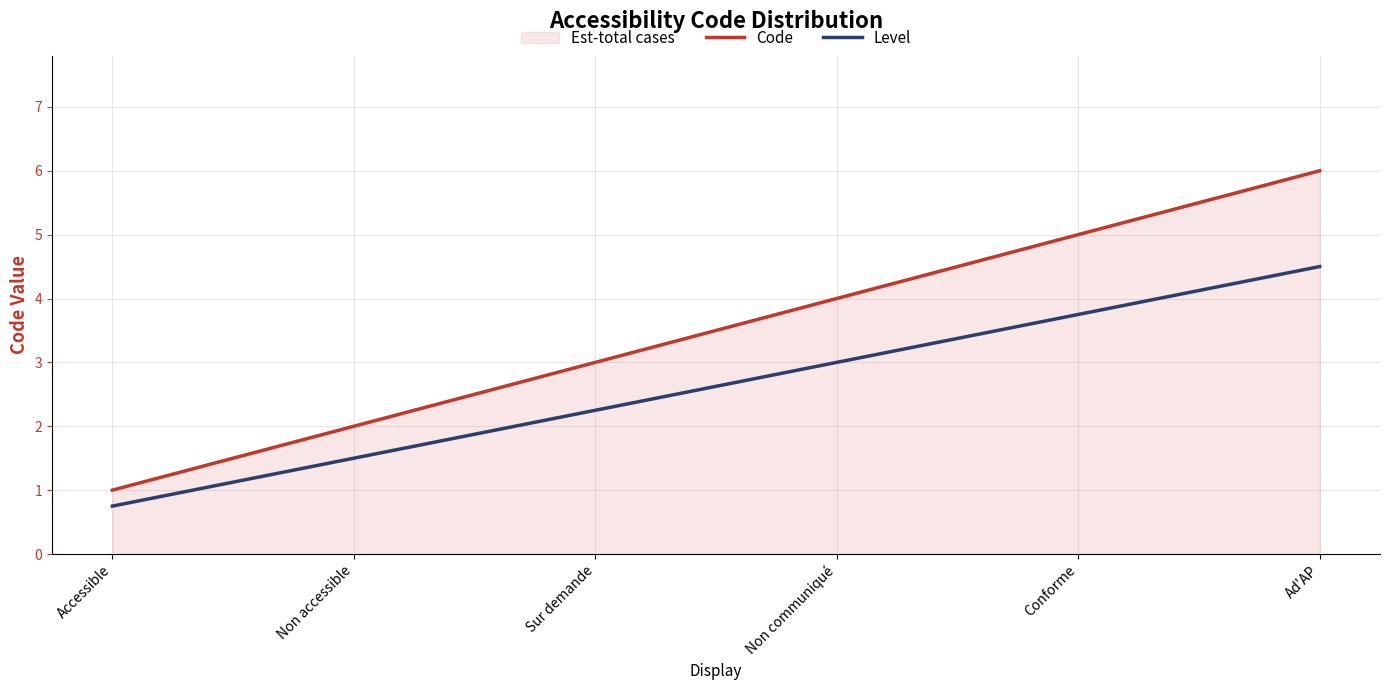

What is the difference between the highest and lowest values at Accessible?

0.2